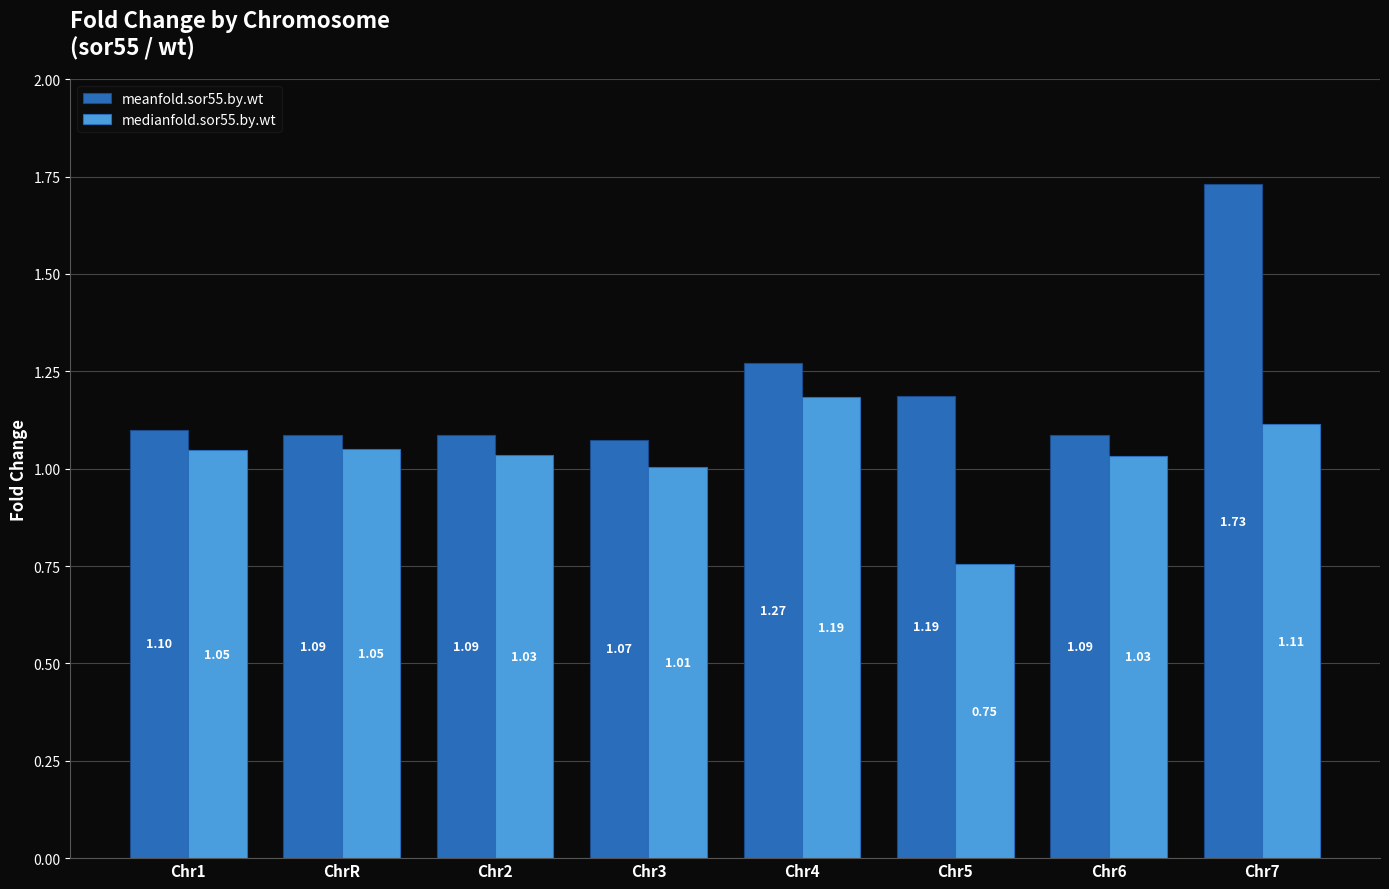

Where is medianfold.sor55.by.wt nearest to the value 0?

Chr5